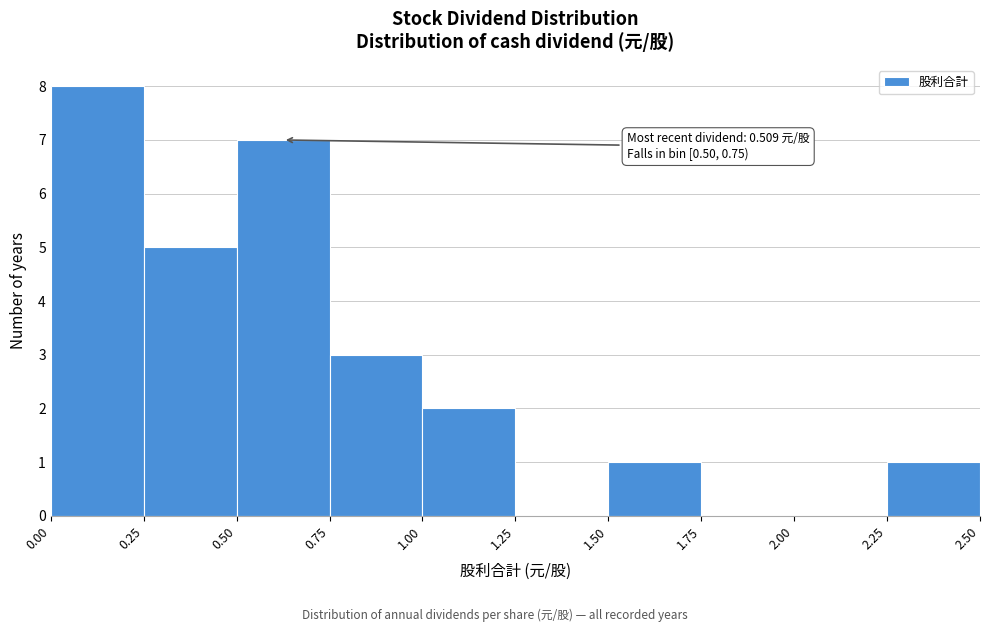

Over which range of the x-axis is the bar tallest?

0.00 to 0.25